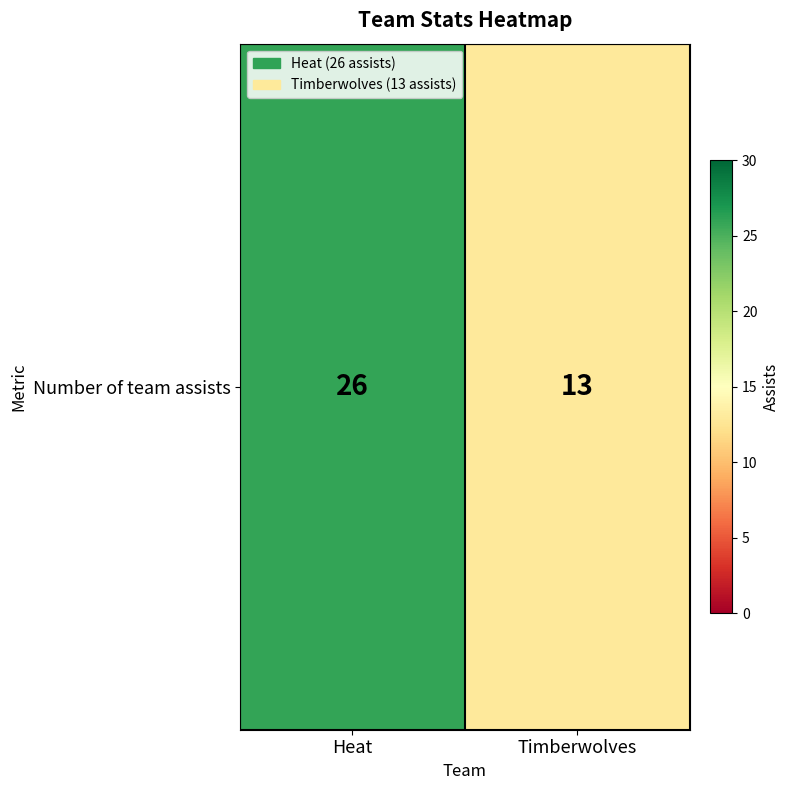

What is the average value?

20